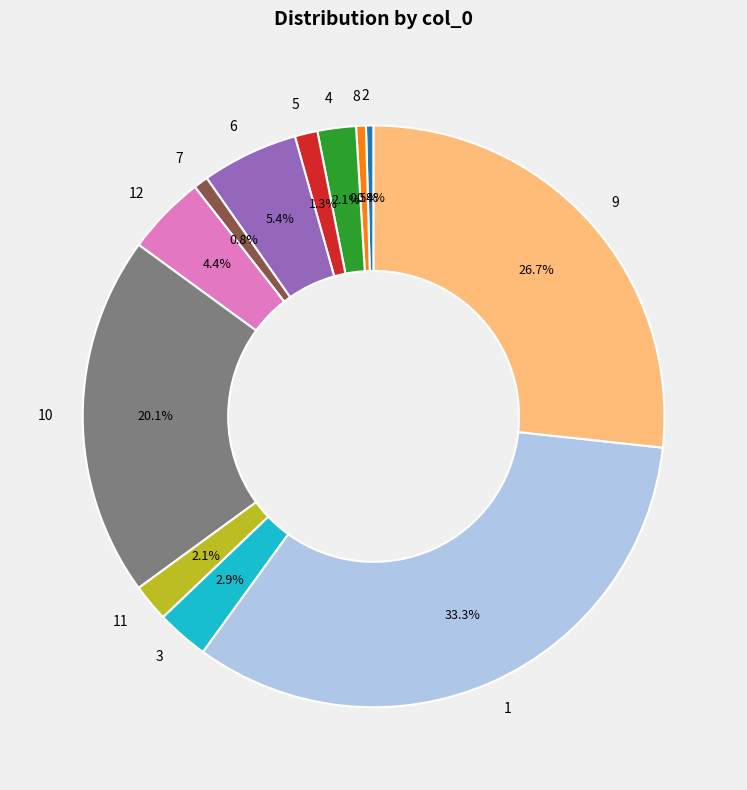

What percentage is NOT represented by 1?

66.7%